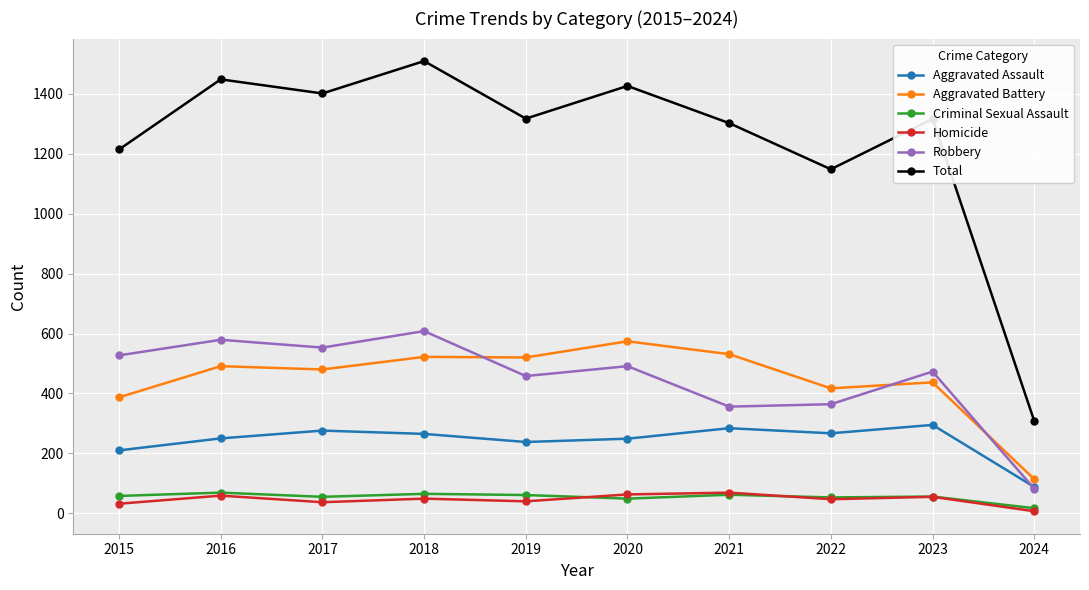

True or false: Total has more than 2 points higher than both neighbors.

True